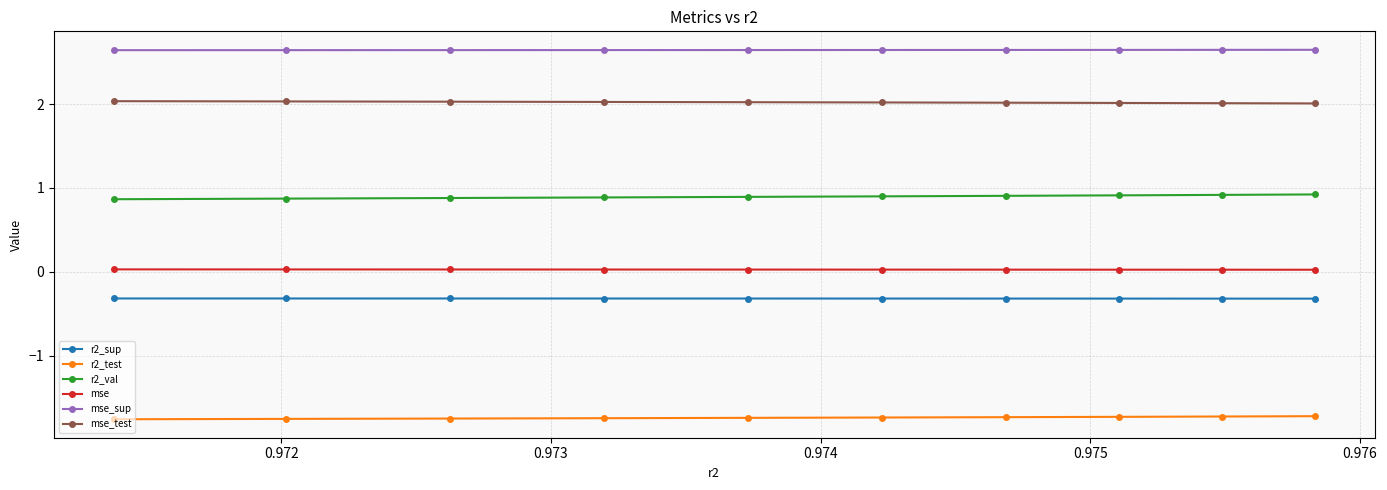

Which series has the largest total across all categories?

mse_sup